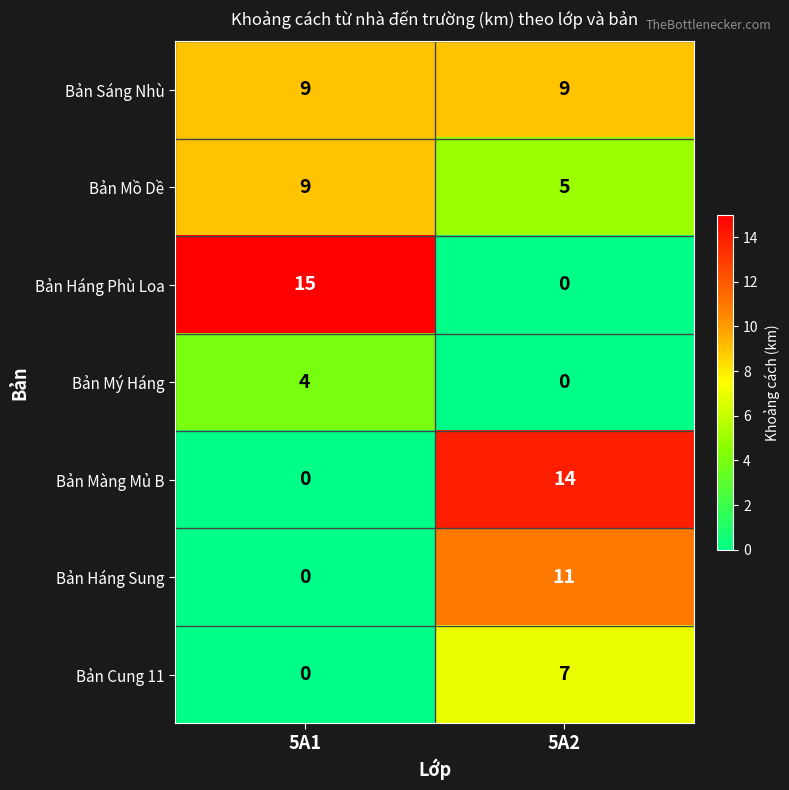

Is it true that Bản Mồ Dề equals 7 at 5A2?

False